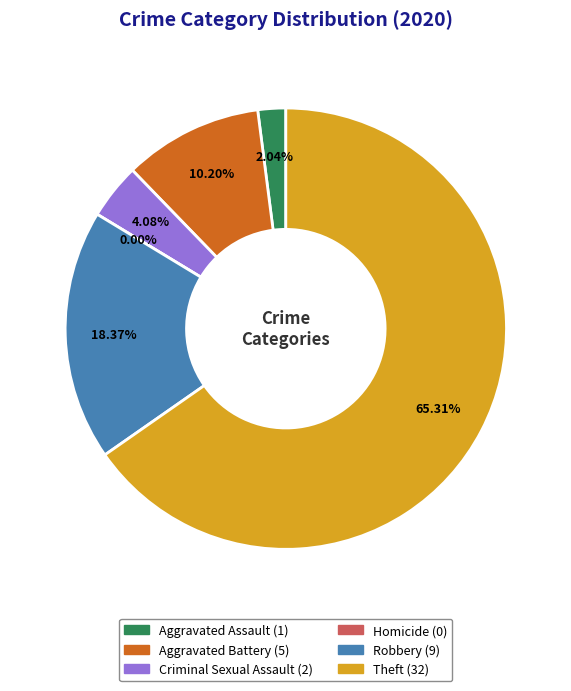

To the nearest percent, what percentage of the pie is Criminal Sexual Assault?

4%